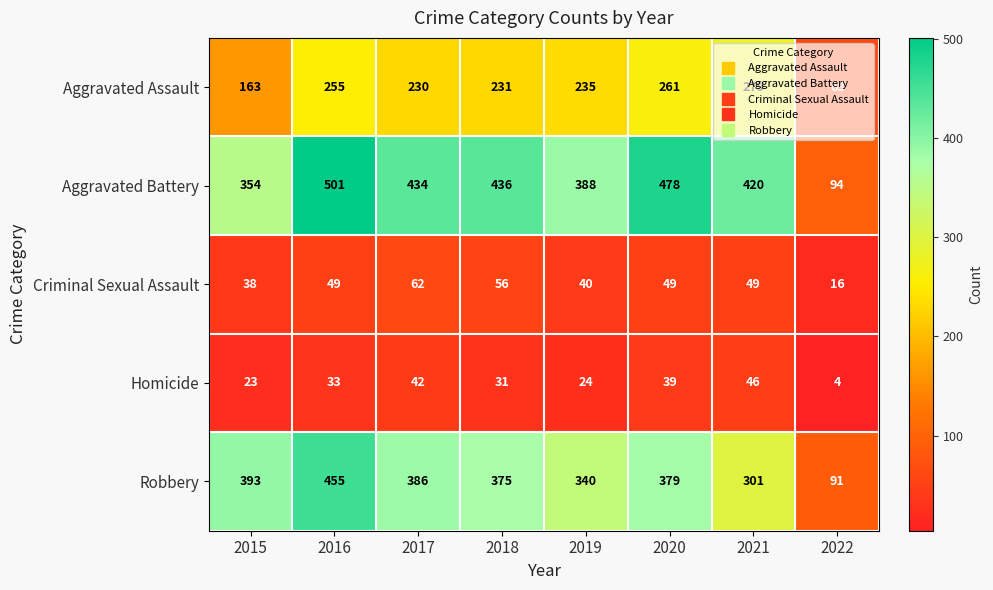

Which series has the largest total across all categories?

Aggravated Battery